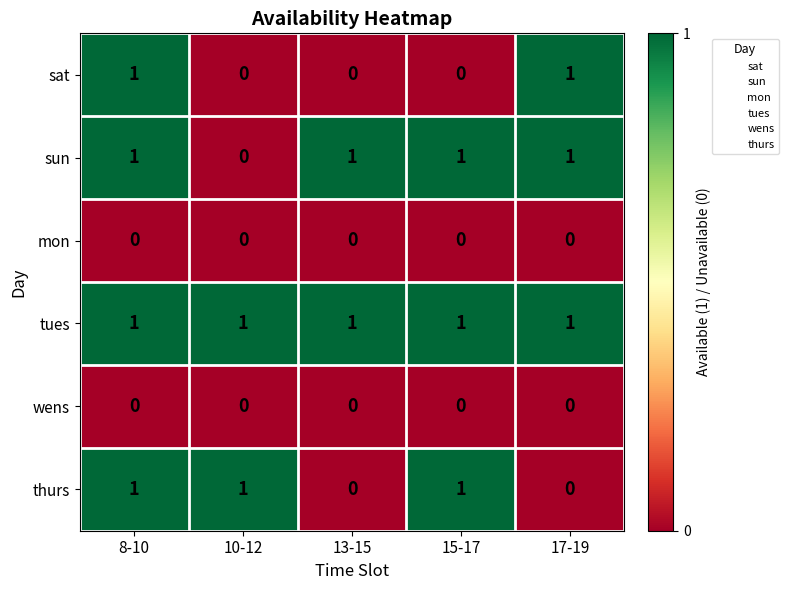

True or false: sat has a value of 0 at 15-17.

True